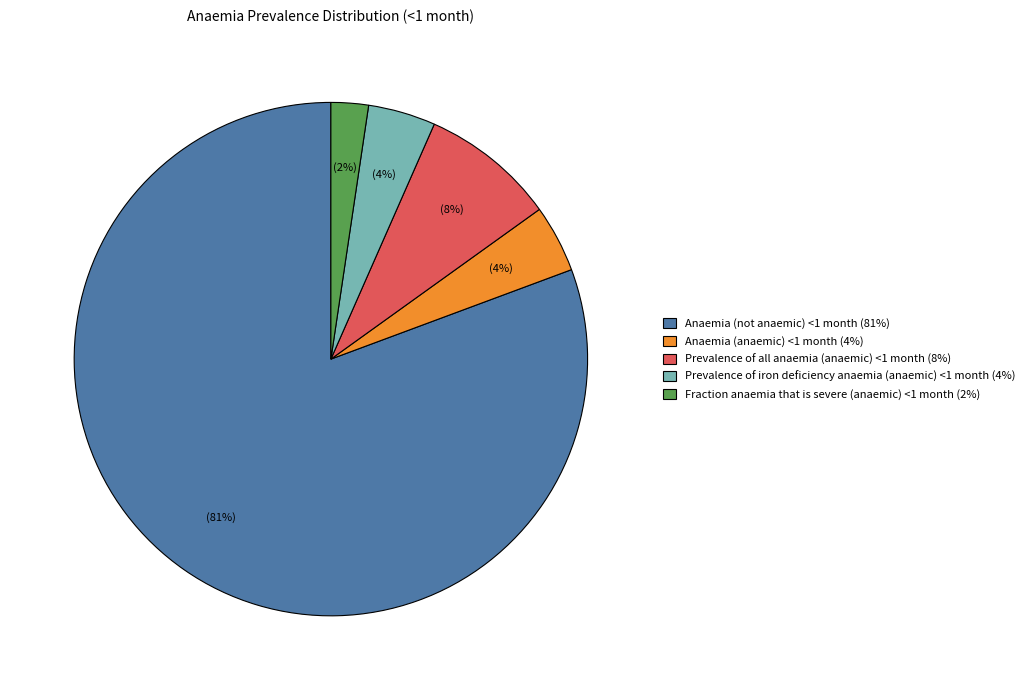

To the nearest percent, what is the average slice percentage?

20%